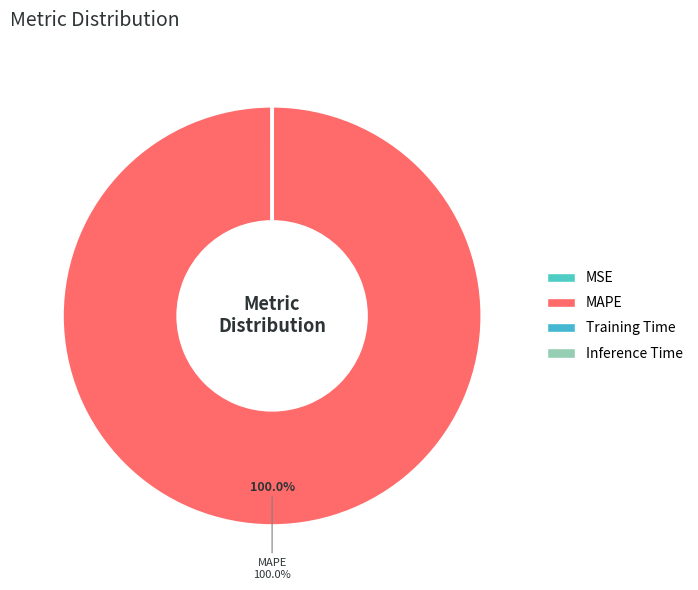

What is the change in value from MAPE to Training Time?

-195.5